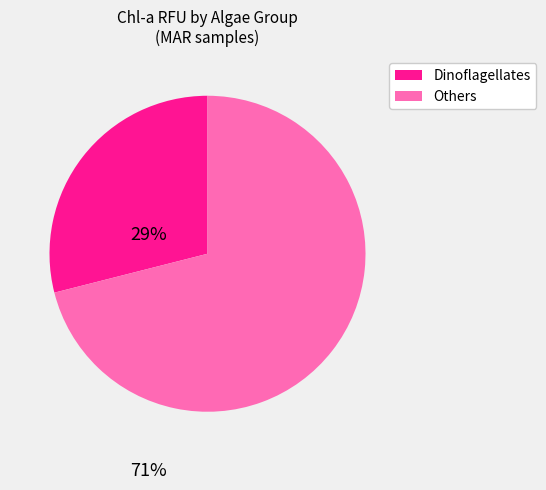

Is there any slice that represents more than half of the pie?

Yes